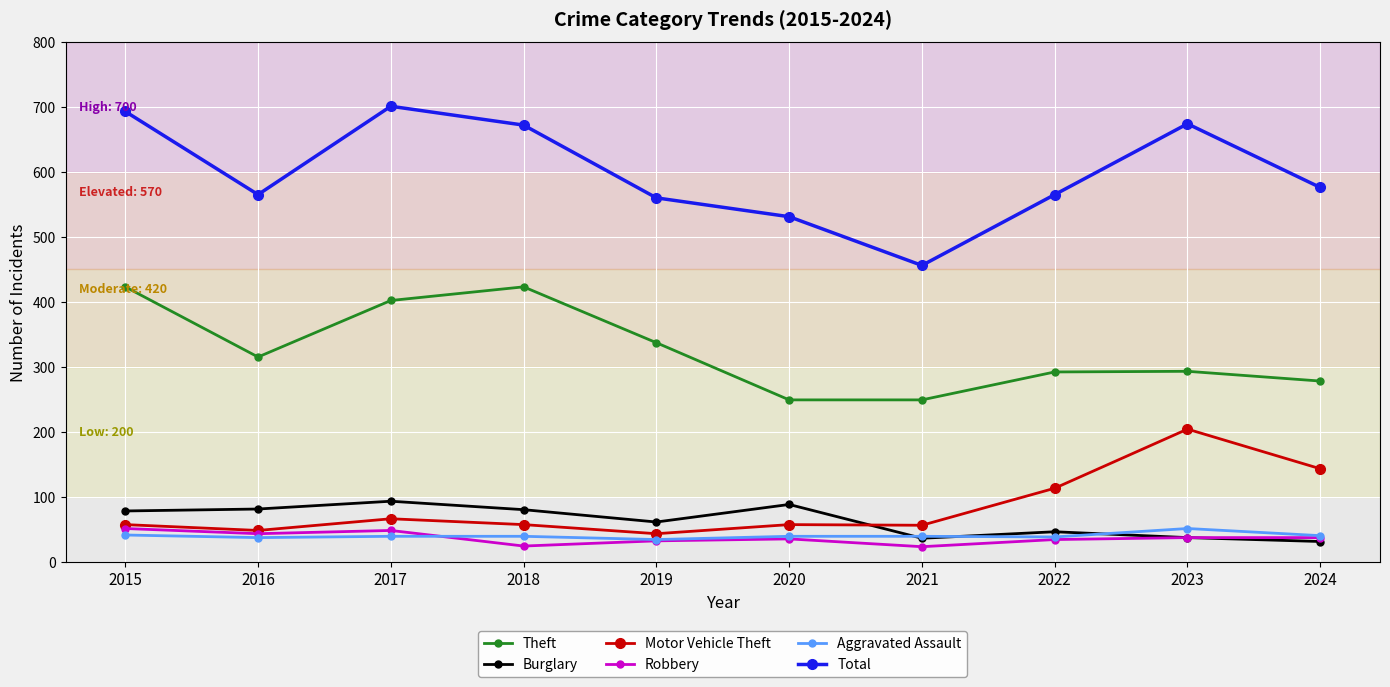

What is the greatest value displayed?

701